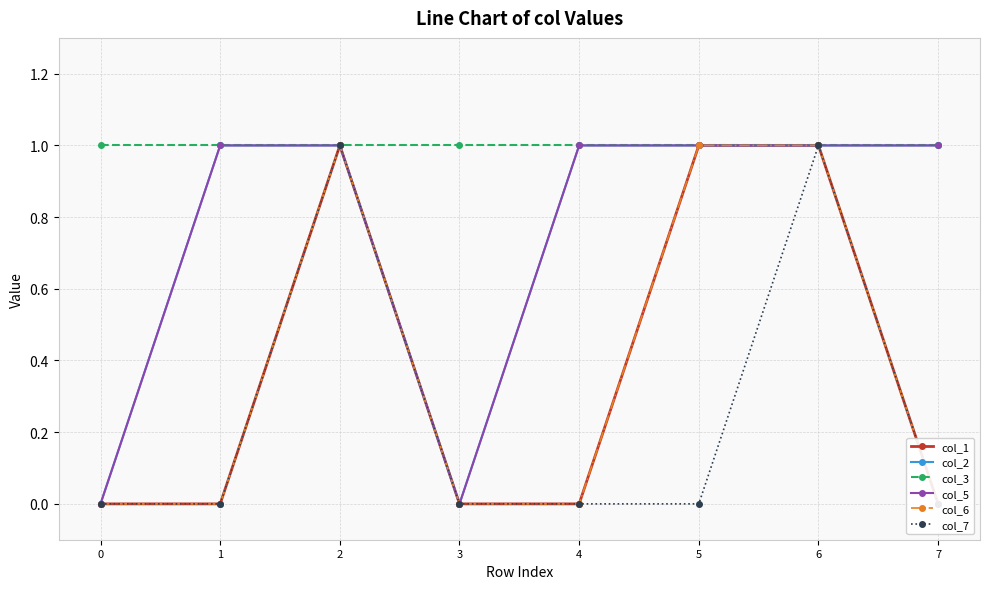

What is the spread (max minus min) of values at 1?

1